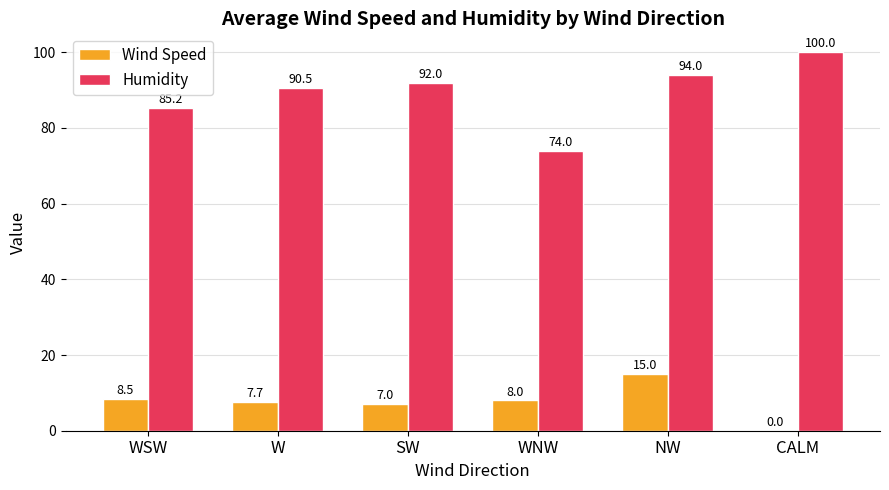

Read the Wind Speed value at WSW.

8.5